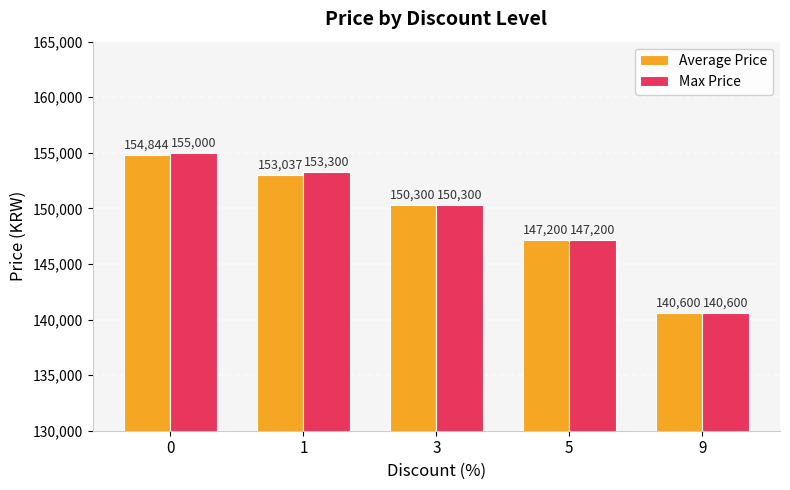

What is the difference between the highest and lowest values at 1?

263